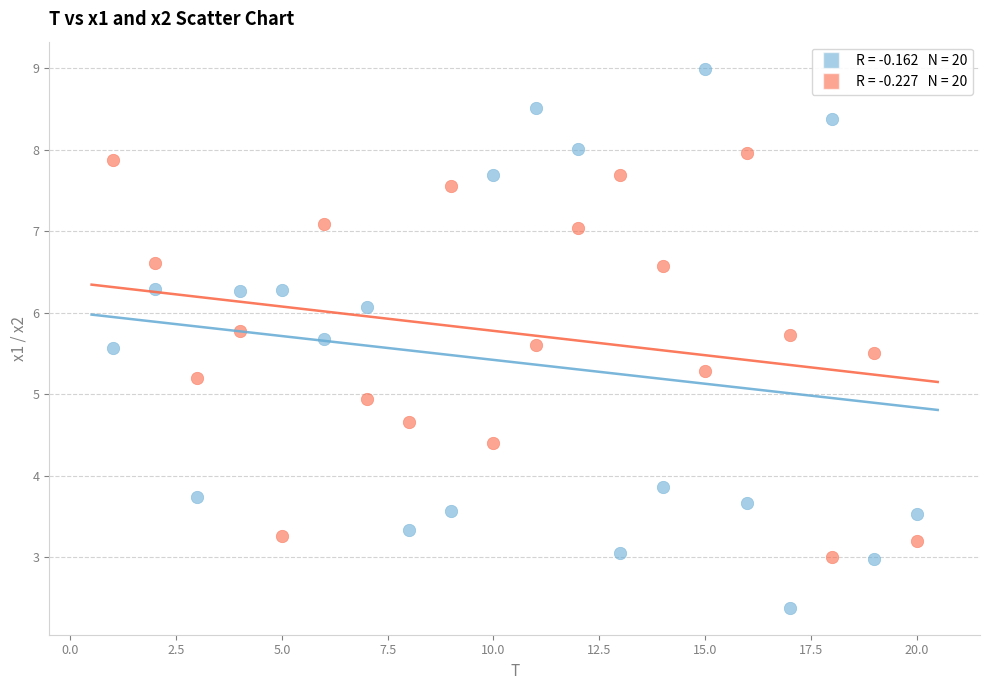

Across all data points, what is the range of Y values (max minus min)?

6.6